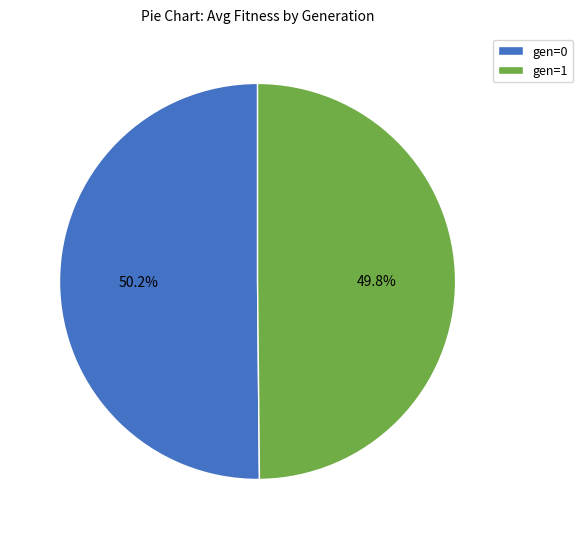

What is the total percentage of gen=1 and gen=0?

100.0%